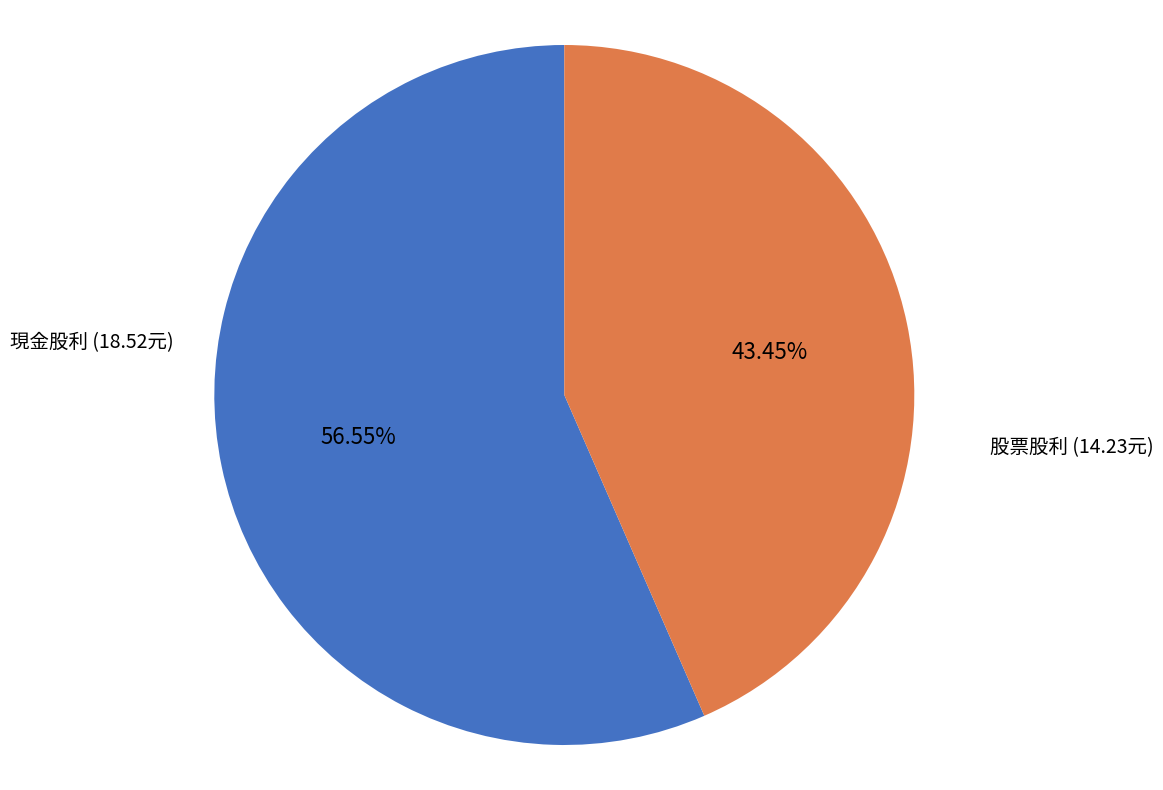

Is 股票股利 the majority of the pie?

No